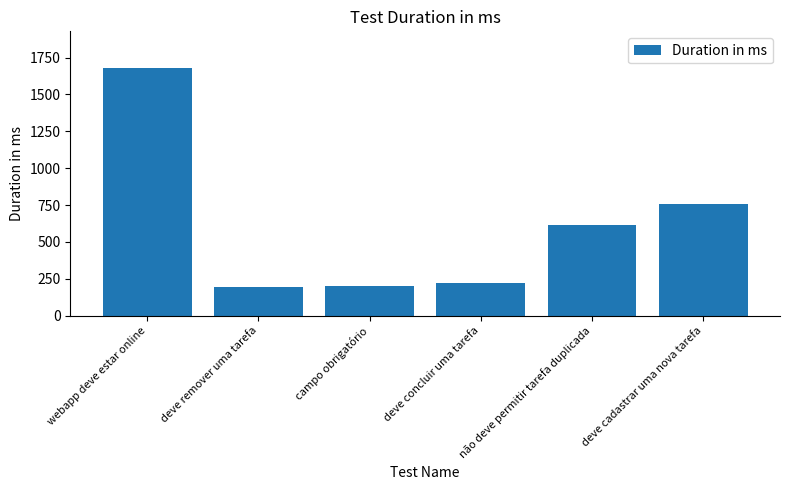

The chart shows a value of 196 at deve remover uma tarefa. True or false?

True